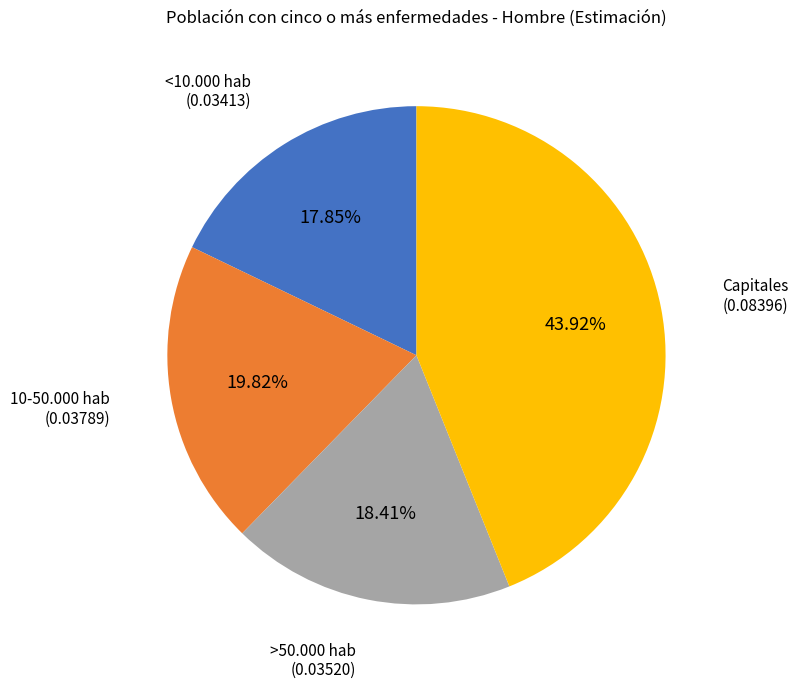

Is the sum of 10-50.000 hab and Capitales greater than half?

Yes